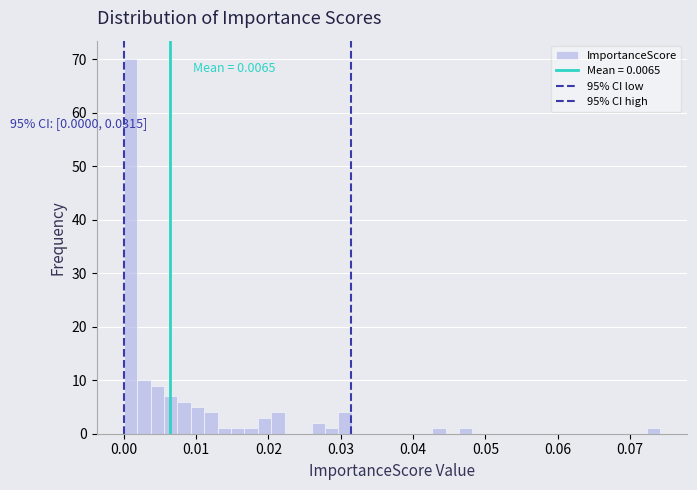

Read against the x-axis, roughly where is the centre of the tallest bar?

0.001